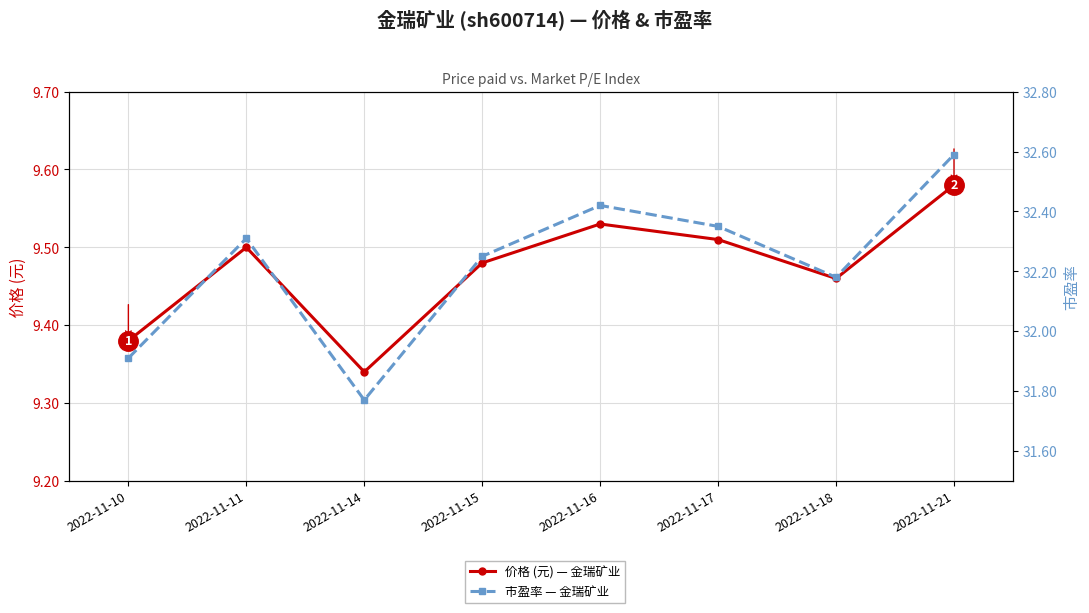

Which series has the largest total across all categories?

市盈率 — 金瑞矿业